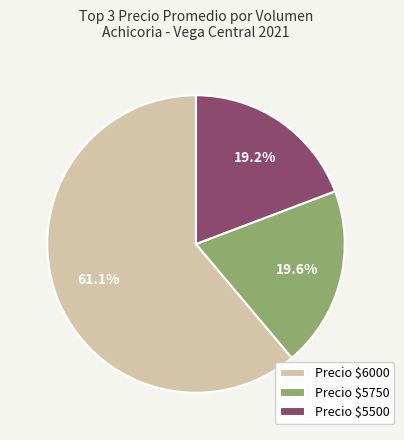

What portion of the pie excludes Precio $5750?

80.4%